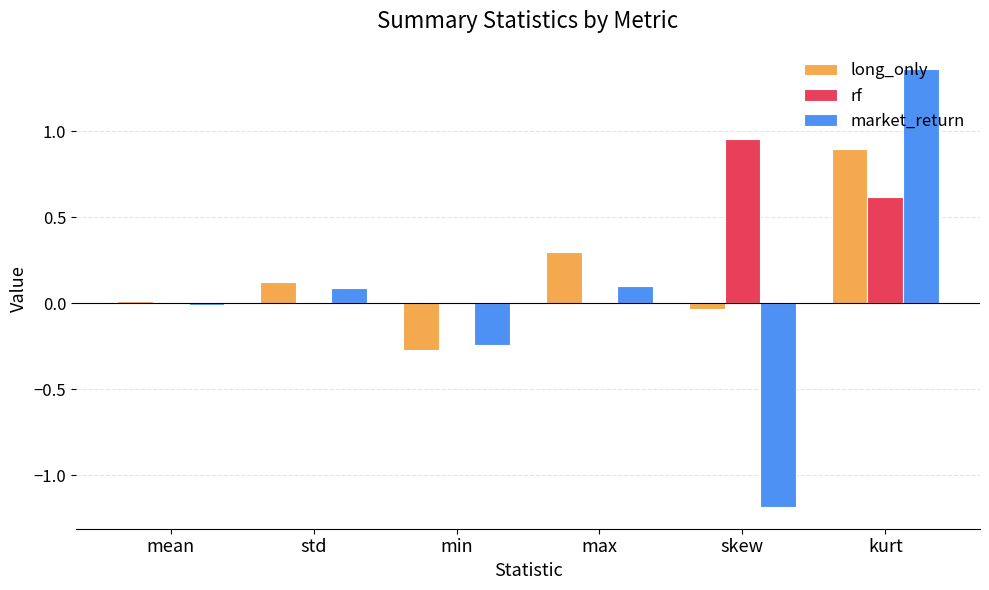

How many groups of bars are there?

6